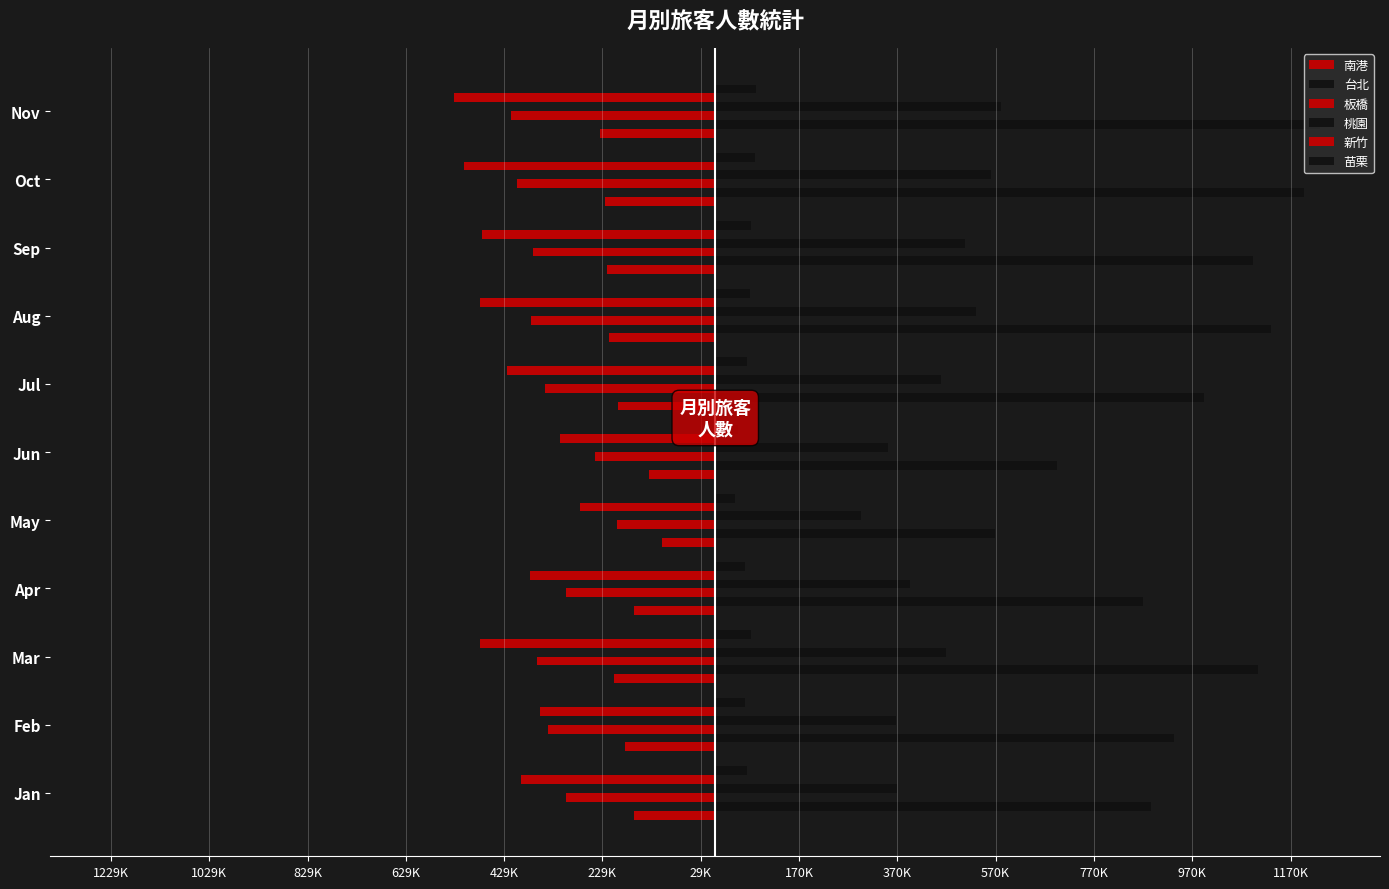

Which series has the widest spread of values?

台北